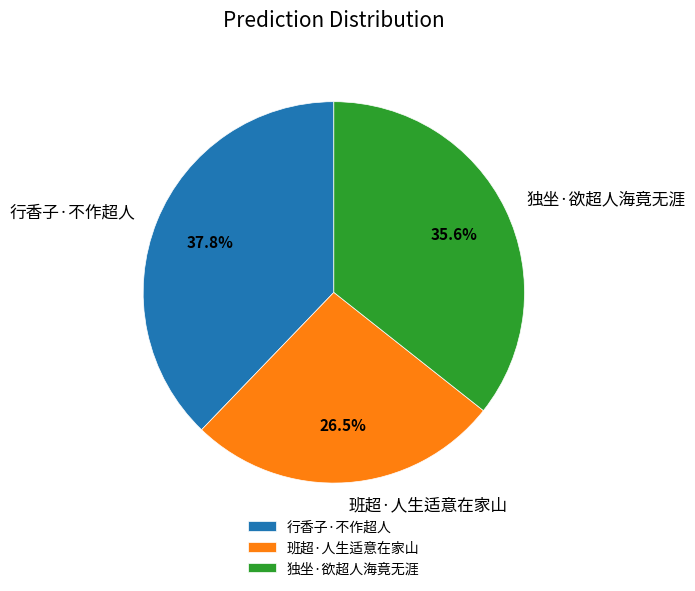

To the nearest percent, what portion does 行香子·不作超人 represent?

38%